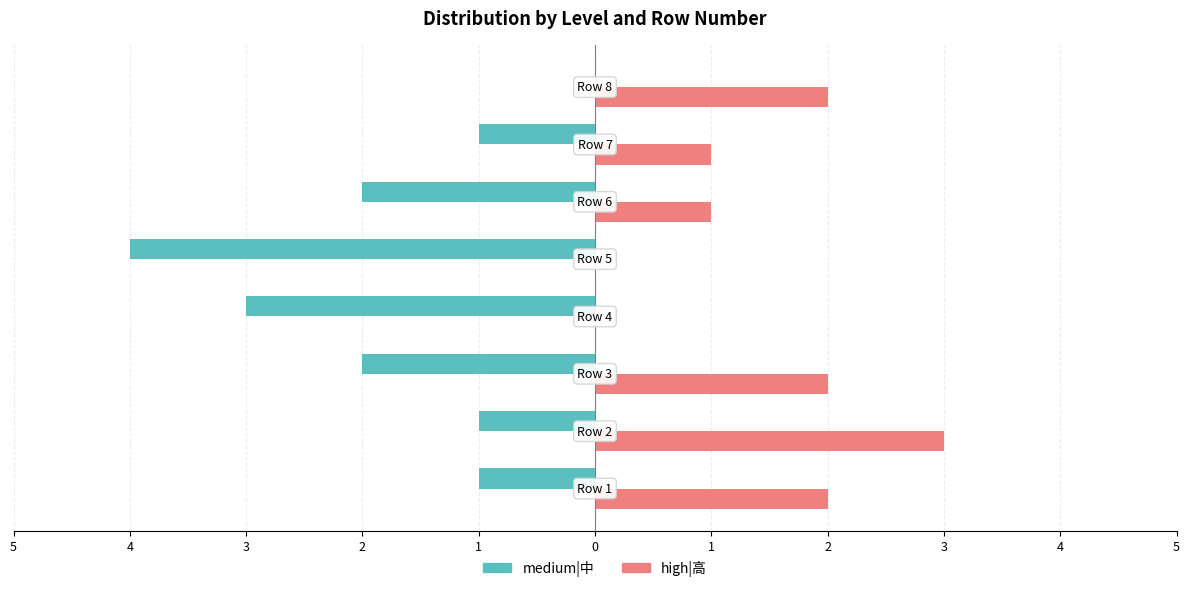

Where is medium|中 nearest to the value -2?

3